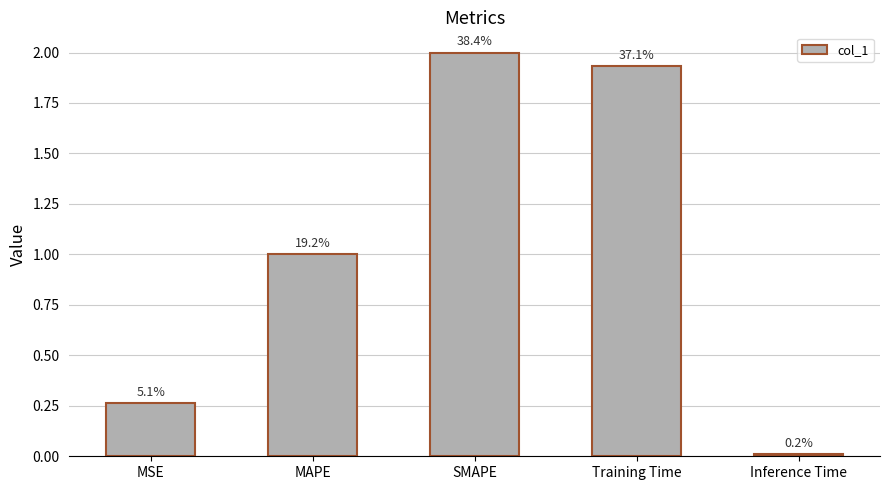

Reading left to right, transcribe all the data shown in this chart.

0.3	1.0	2.0	1.9	0.0